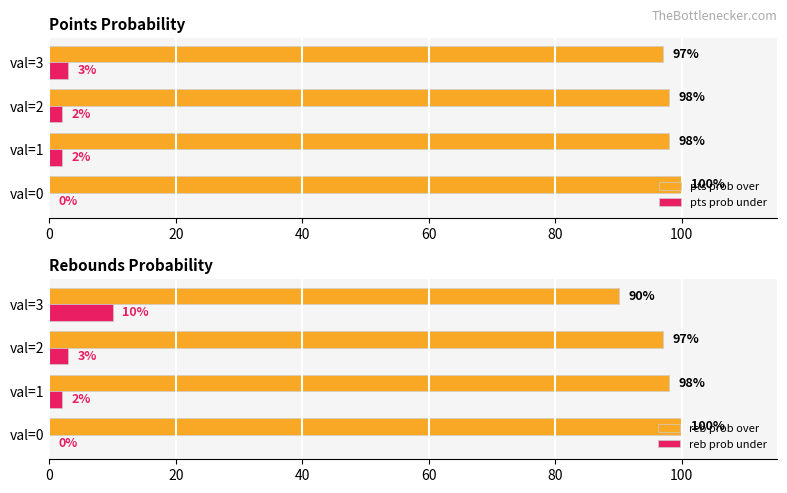

What is the sum of all reb prob over values?

385